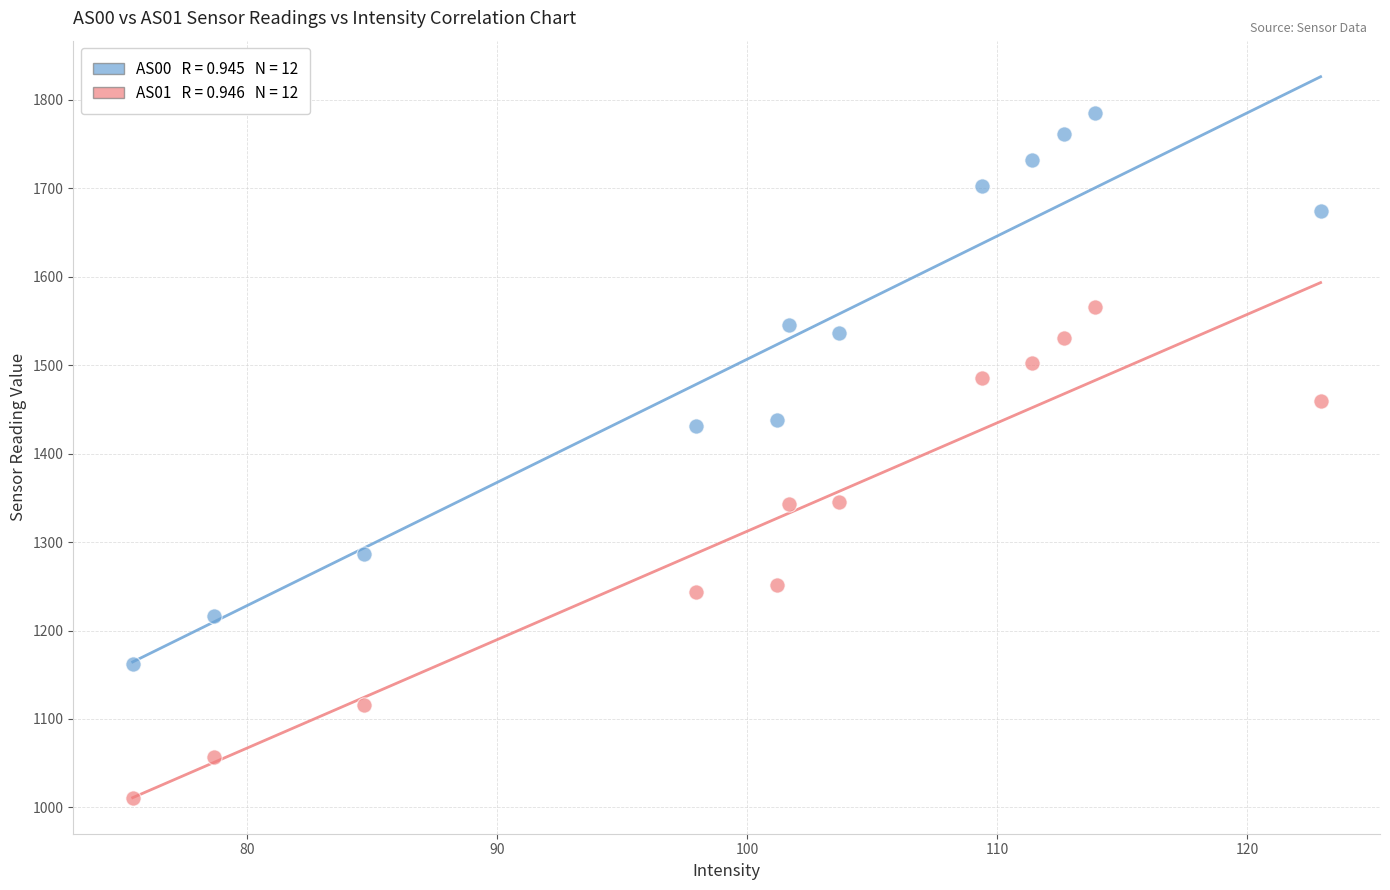

Across all data points, what is the range of Y values (max minus min)?

774